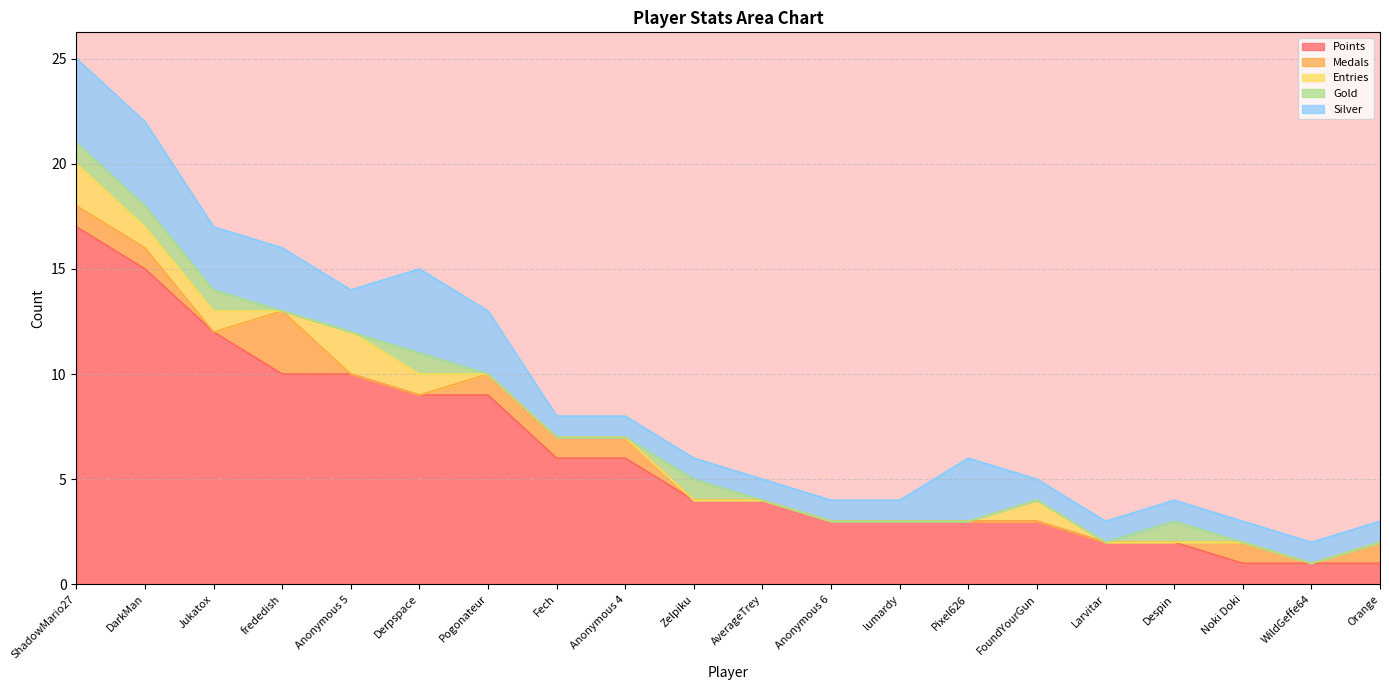

How many Medals values are between 0 and 1?

19